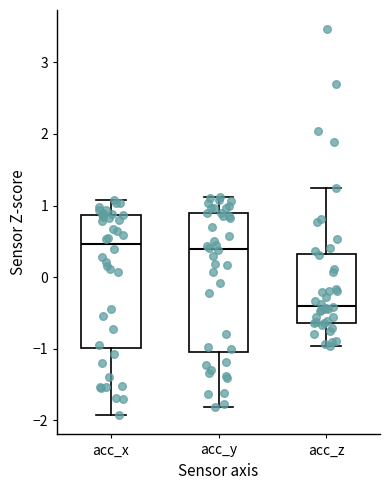

Reading left to right, read every box against the y-axis: the position of its median line, the range the box covers, and the ends of its whiskers. The values are not printed on the chart, so give them approximately, as read against the axis.

acc_x: median 0.5, box -1.0 to 0.9, whiskers -1.9 to 1.1
acc_y: median 0.4, box -1.0 to 0.9, whiskers -1.8 to 1.1
acc_z: median -0.4, box -0.6 to 0.3, whiskers -1.0 to 1.2